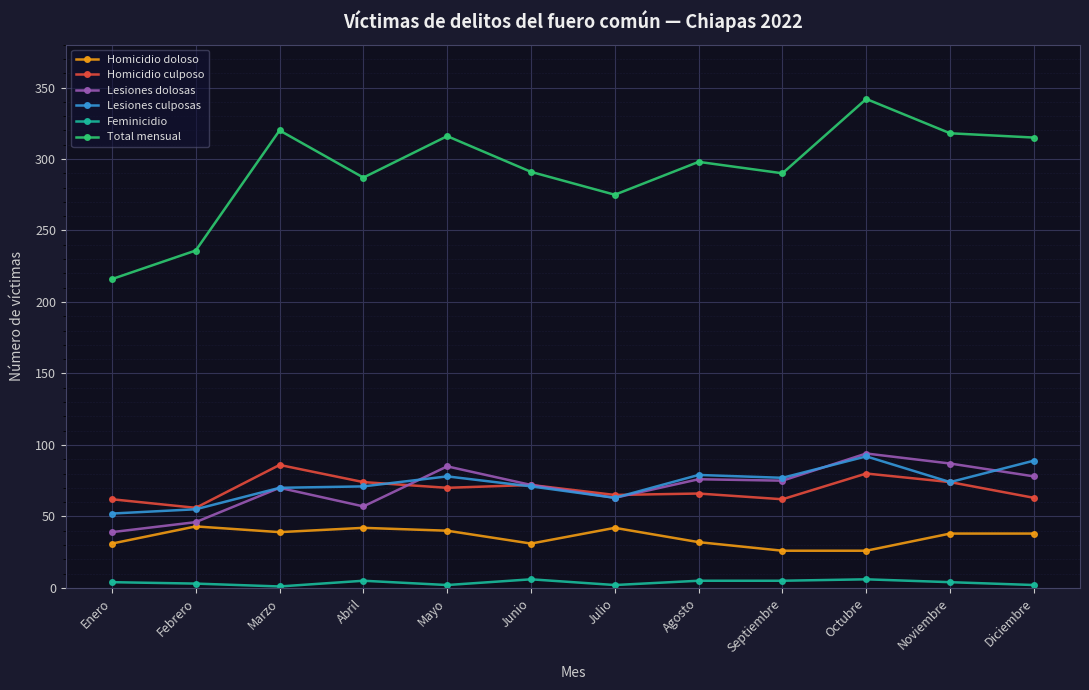

Between Agosto and Noviembre, which series saw the biggest shift?

Total mensual